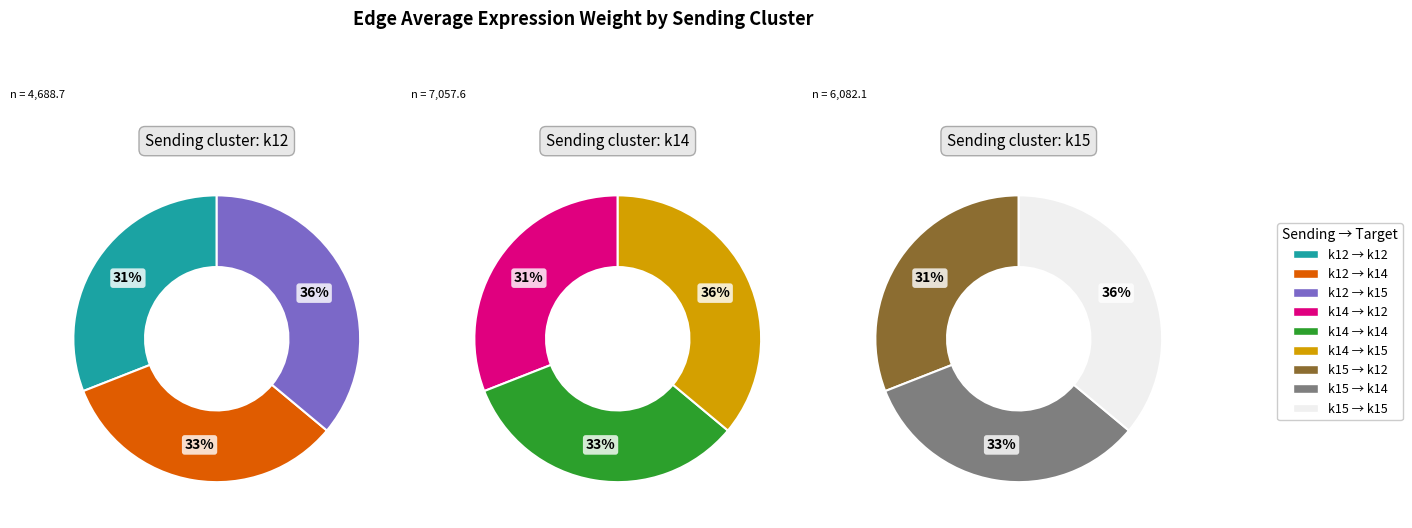

True or false: k15 accounts for 36% of the total.

True